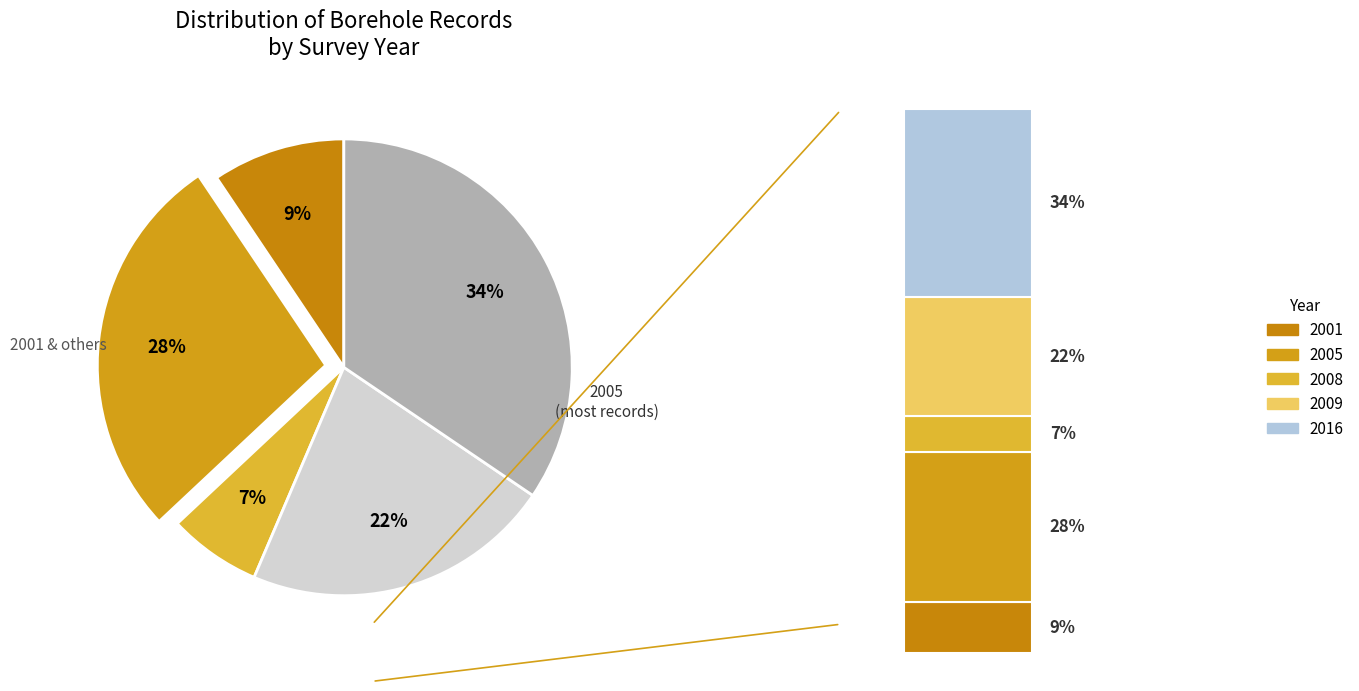

The 2005 slice represents 1% of the pie. True or false?

False